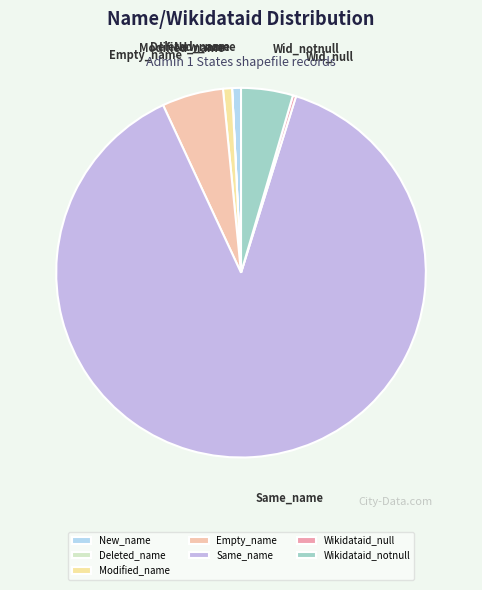

Count the number of slices in the pie.

7